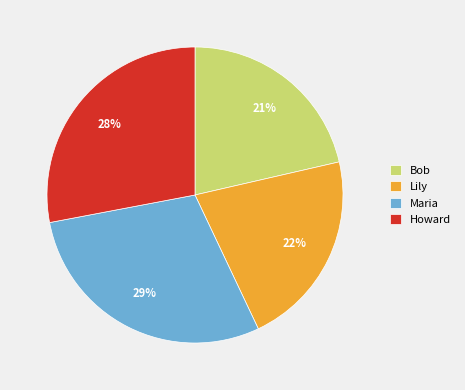

To the nearest percent, what is the combined percentage of Bob and Maria?

50%